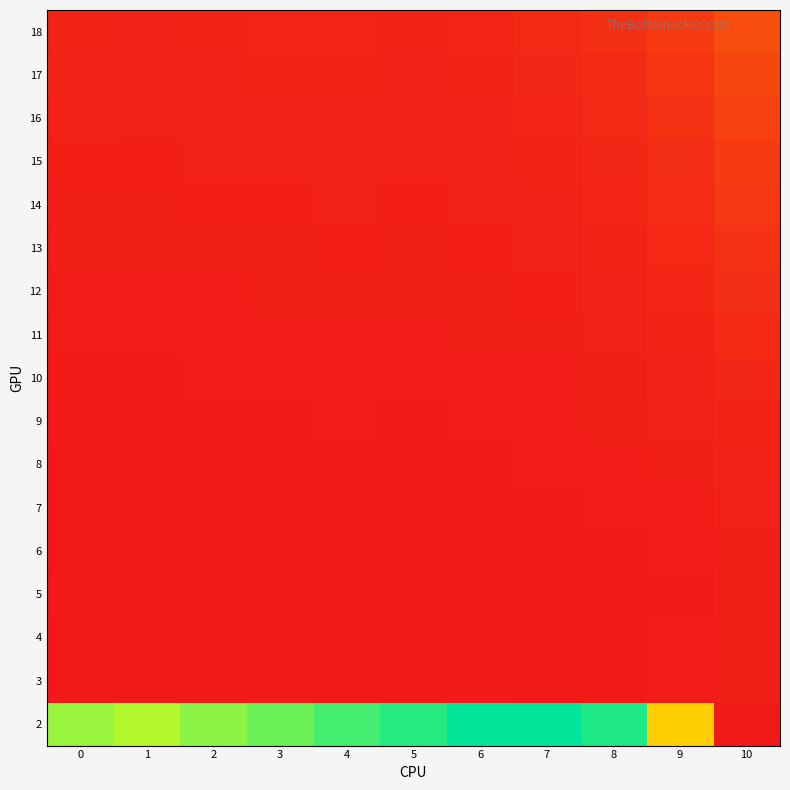

At which category does the chart reach its minimum across all series?

7